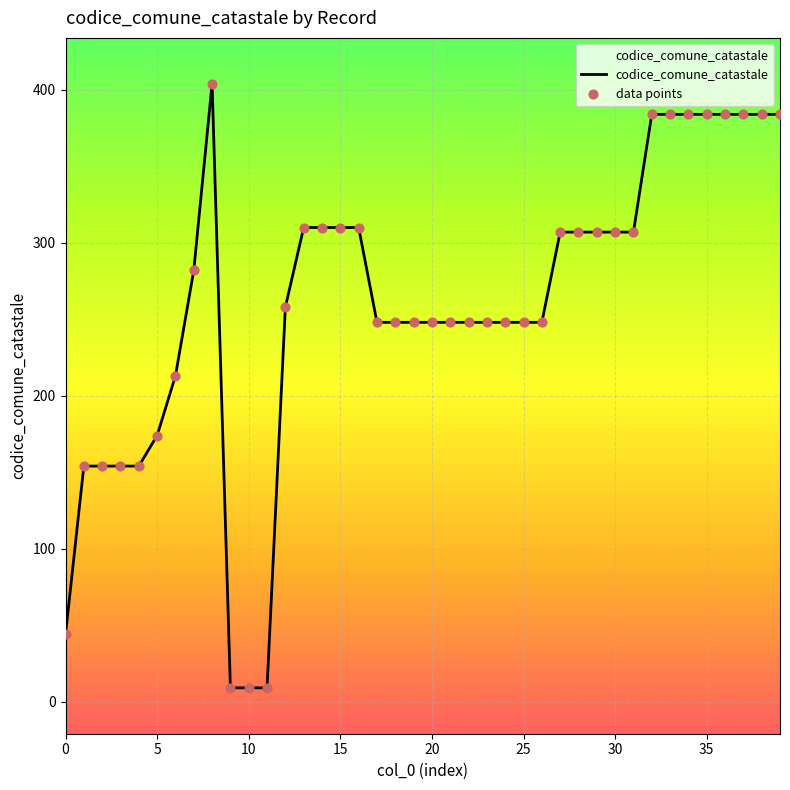

What is the greatest value displayed?

404